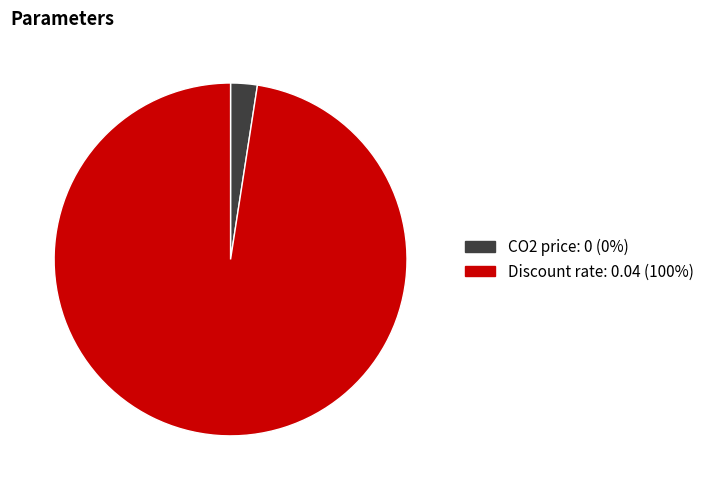

How many slices are in this pie chart?

2